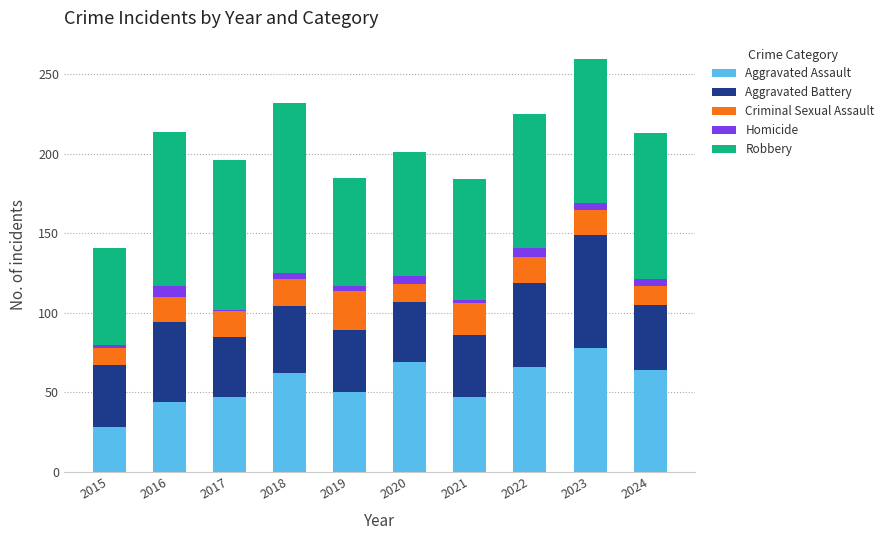

What is the total value across all series at 2016?

214